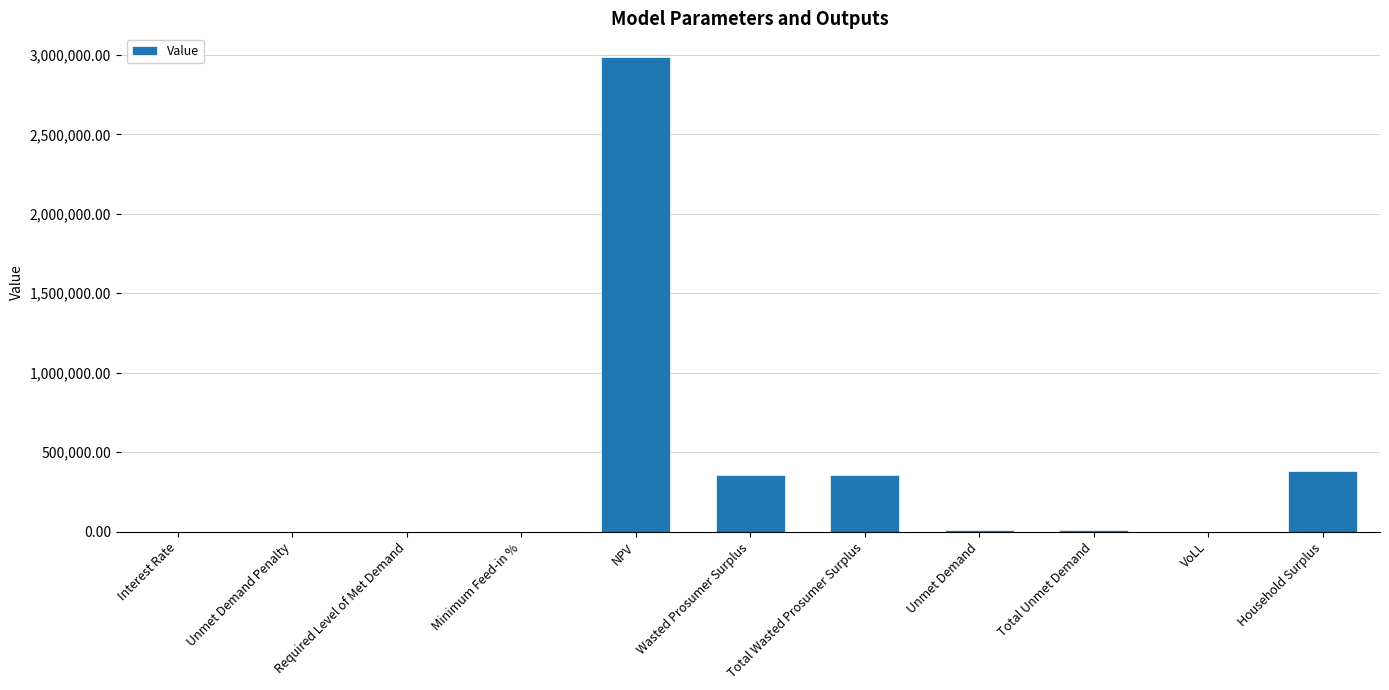

Which label corresponds to the largest value in the chart?

NPV